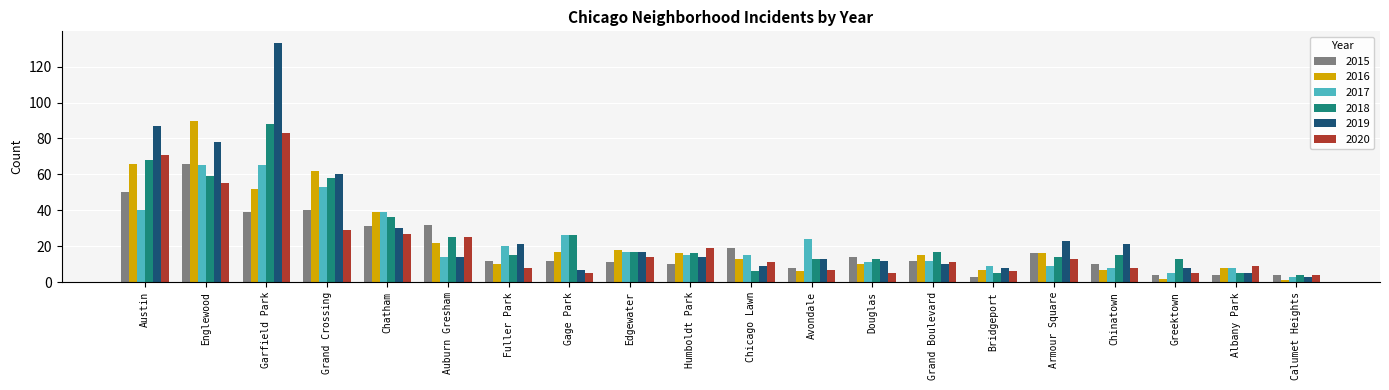

Which series has the largest range (max minus min)?

2019